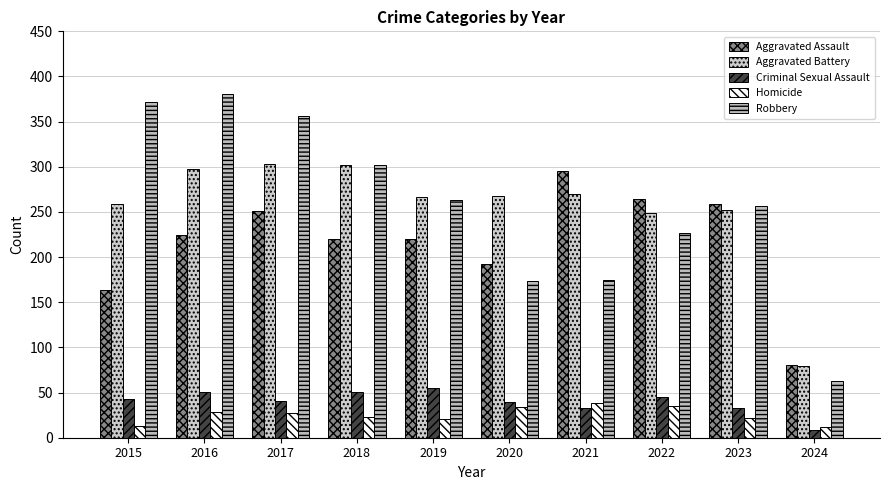

At how many categories does at least one series exceed 53?

10